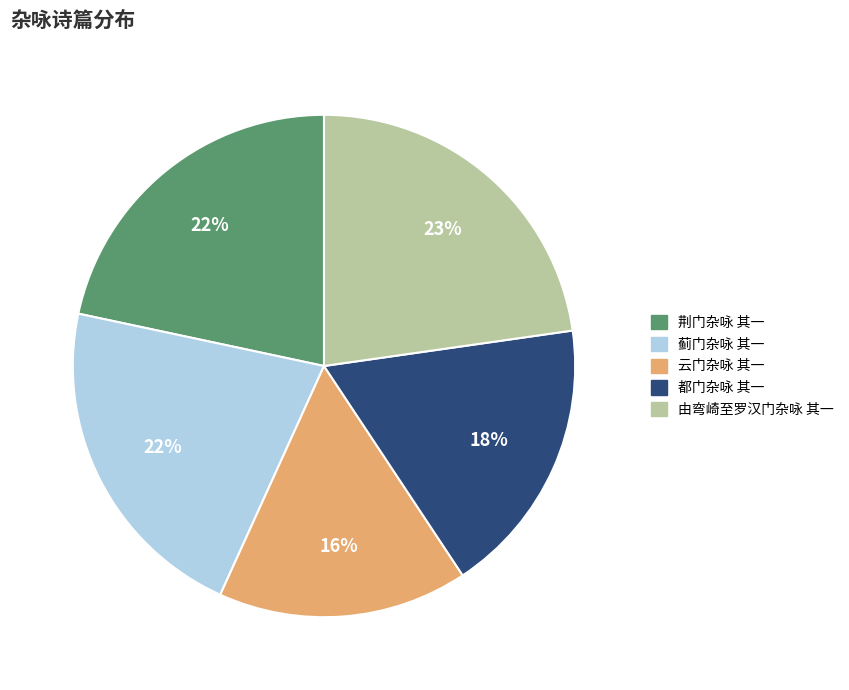

To the nearest percent, what is the average slice percentage?

20%